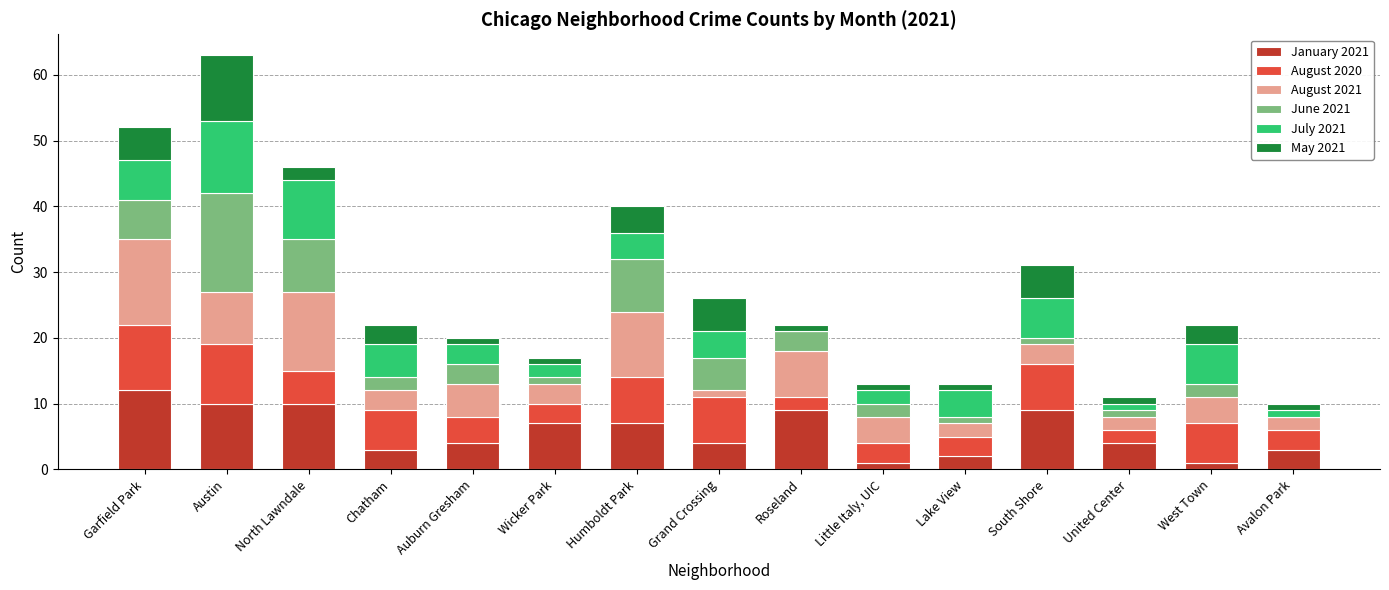

At which category is the sum across all series the highest?

Austin